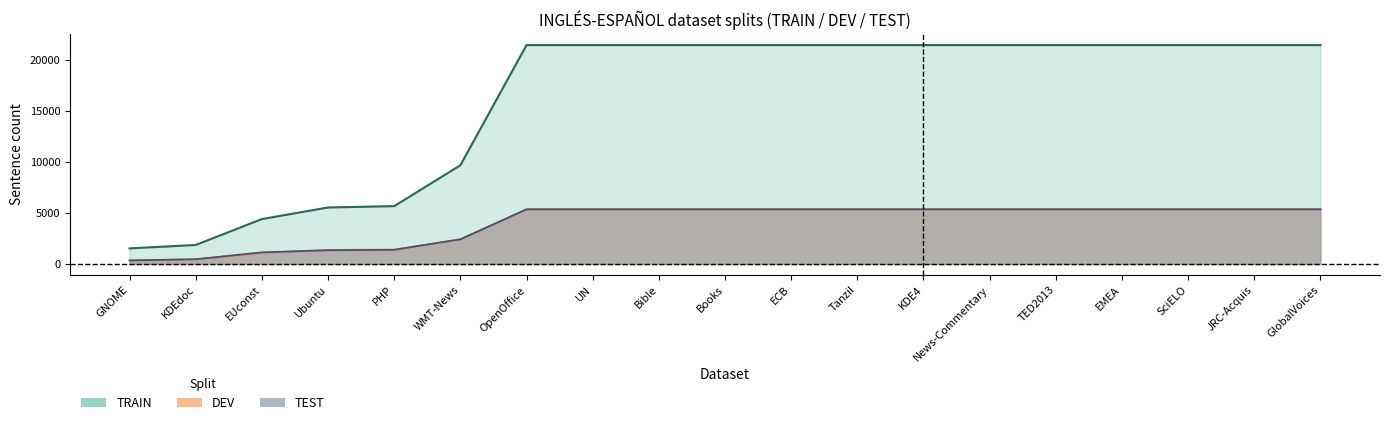

Is it true that TEST equals 5356 at SciELO?

True